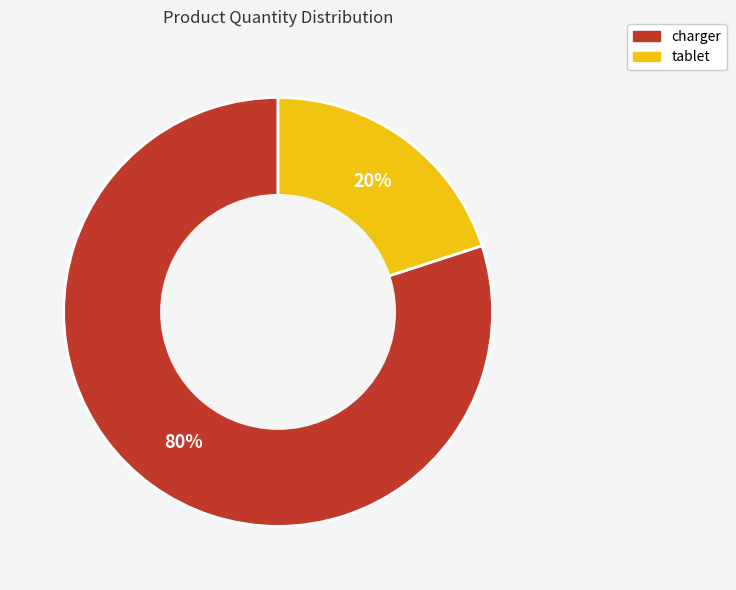

Count the number of slices in the pie.

2